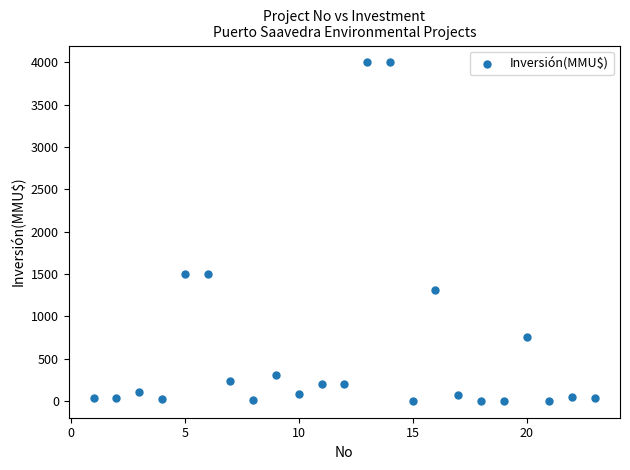

What is the range of X values (max minus min)?

22